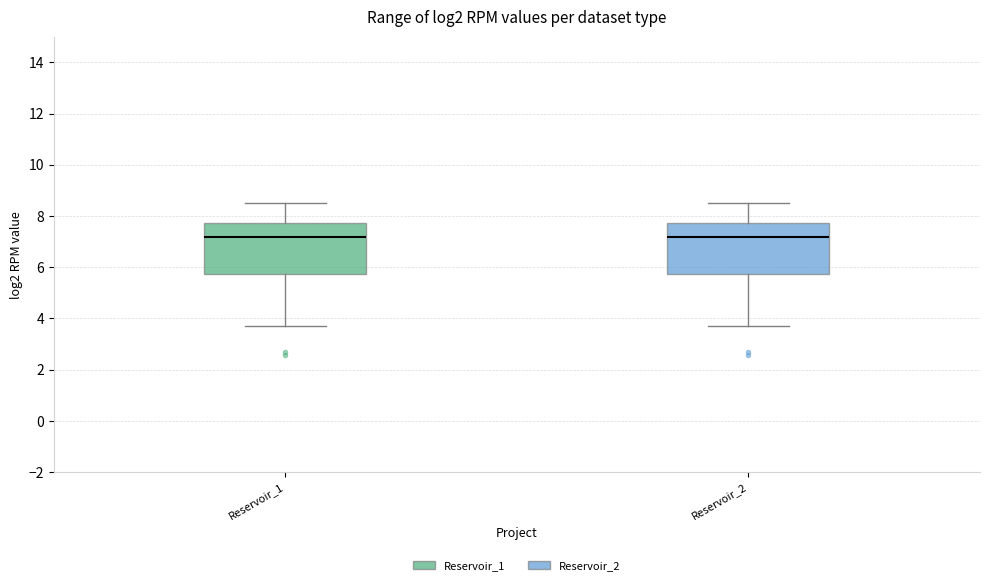

Reading left to right, read every box against the y-axis: the position of its median line, the range the box covers, and the ends of its whiskers. The values are not printed on the chart, so give them approximately, as read against the axis.

Reservoir_1: median 7.2, box 5.8 to 7.8, whiskers 3.8 to 8.6
Reservoir_2: median 7.2, box 5.8 to 7.8, whiskers 3.8 to 8.6